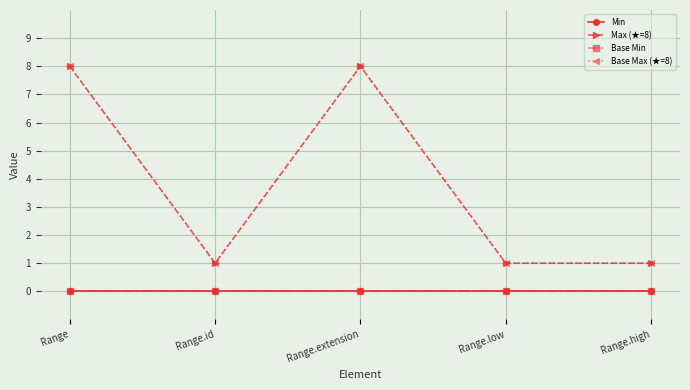

Between Range.id and Range, which is larger?

Range.id